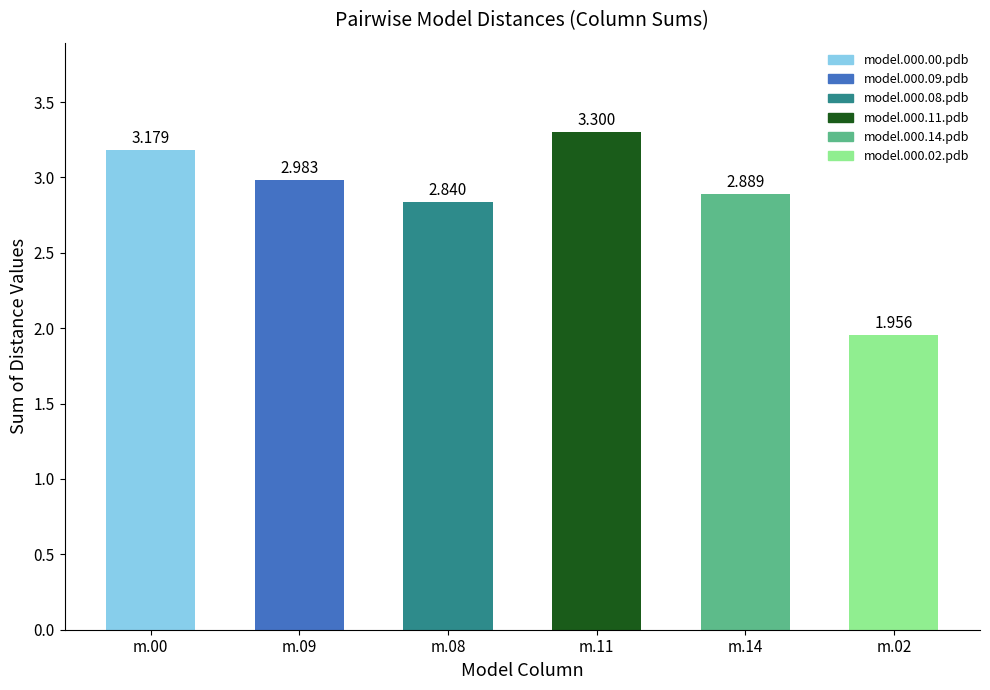

How many categories are shown in the chart?

6